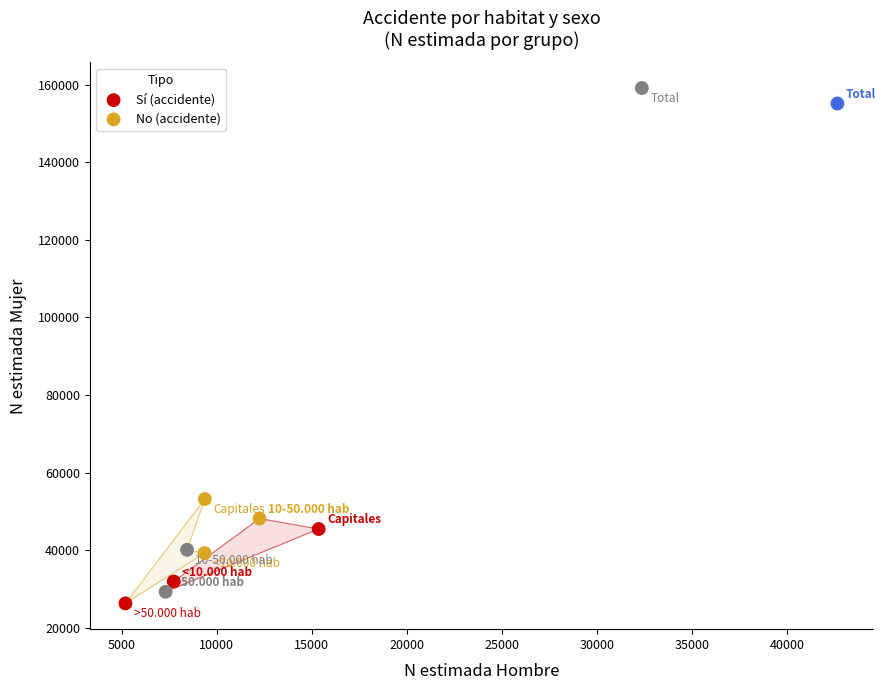

Which series contains the lowest Y value?

No (accidente)